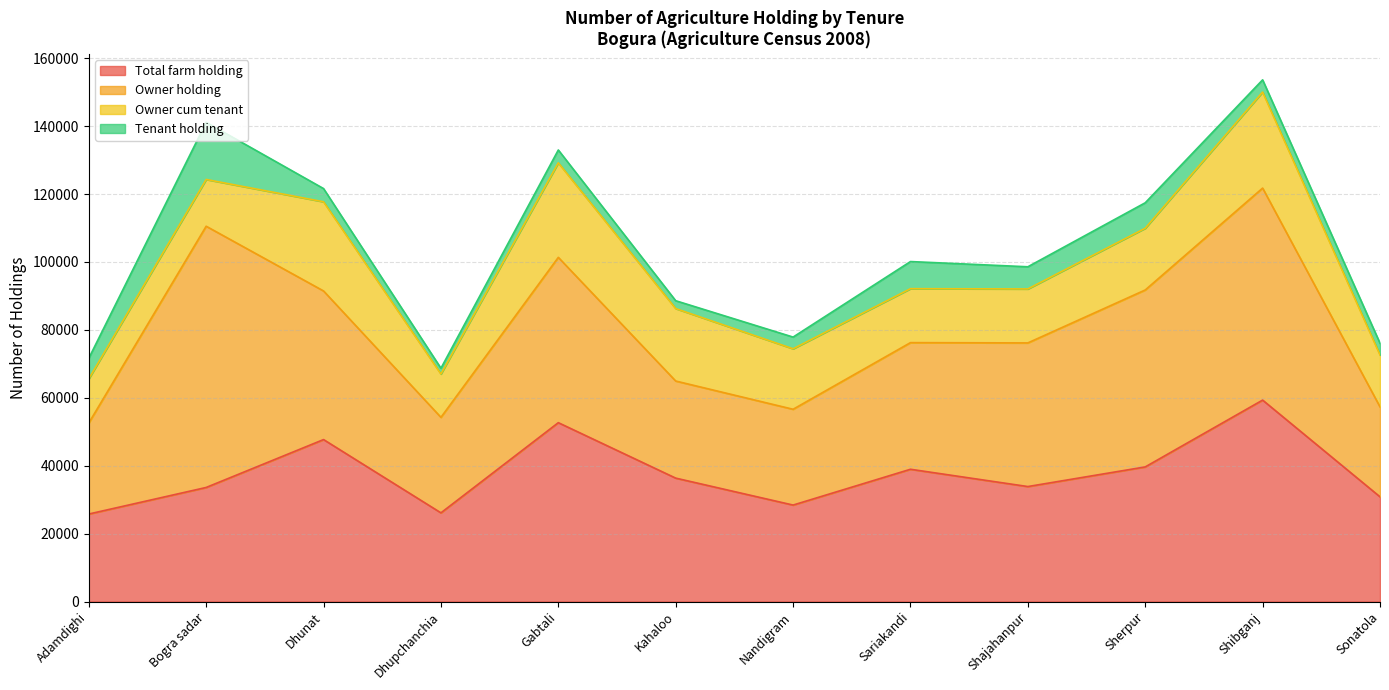

How many values in the Total farm holding series exceed 36337?

5